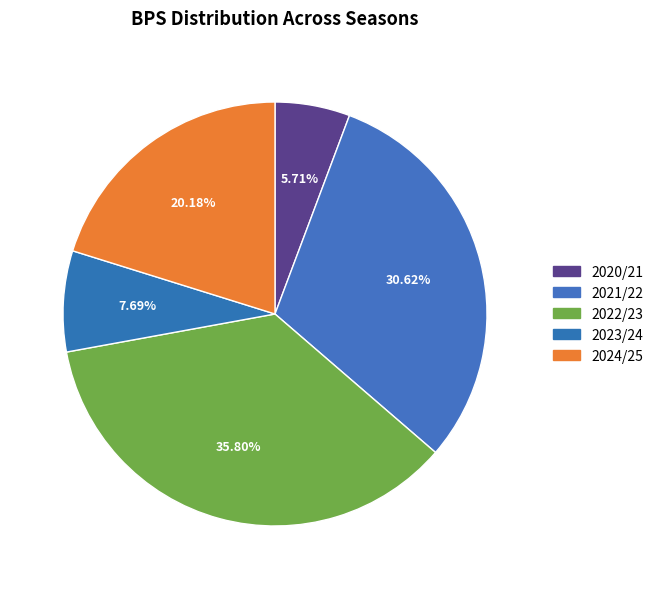

Which slice is the smallest?

2020/21